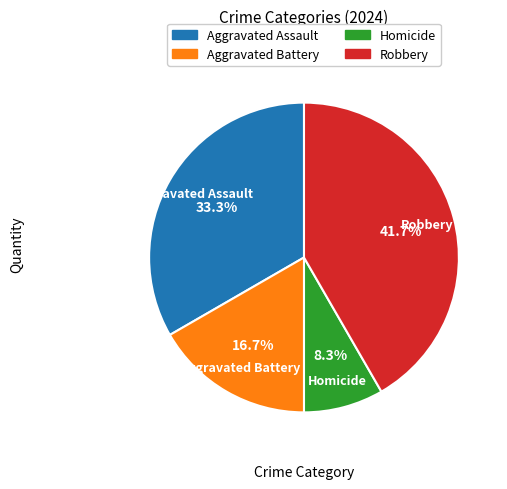

Is the sum of Aggravated Assault and Homicide greater than half?

No